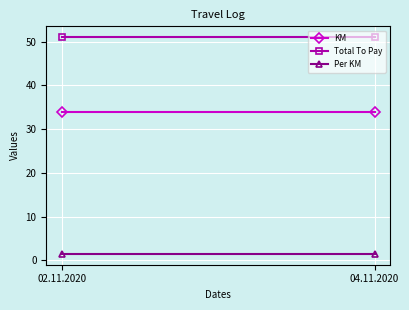

What is the highest value of the Total To Pay series?

51.0